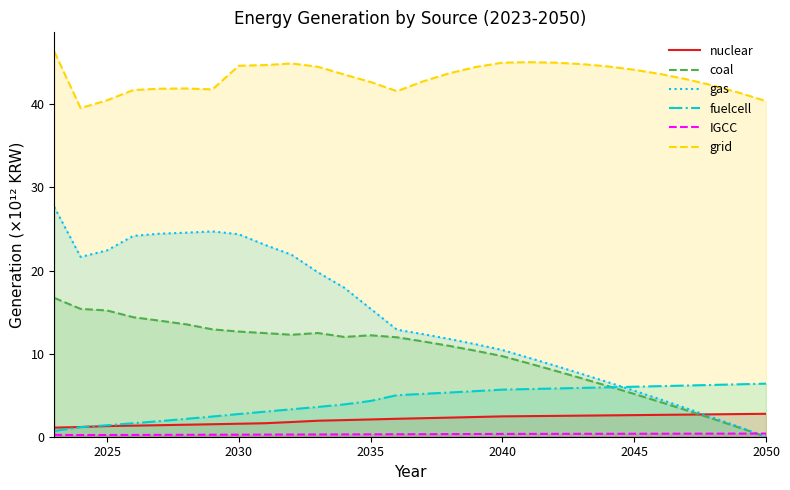

What is the maximum value shown in the chart?

46.3